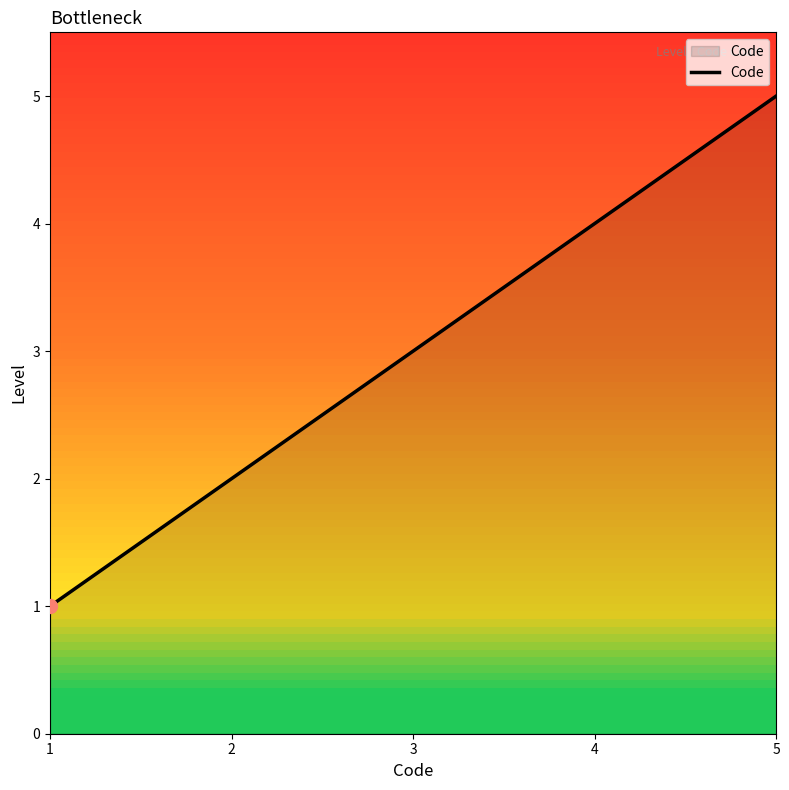

True or false: the data shows 3 at 2.

False